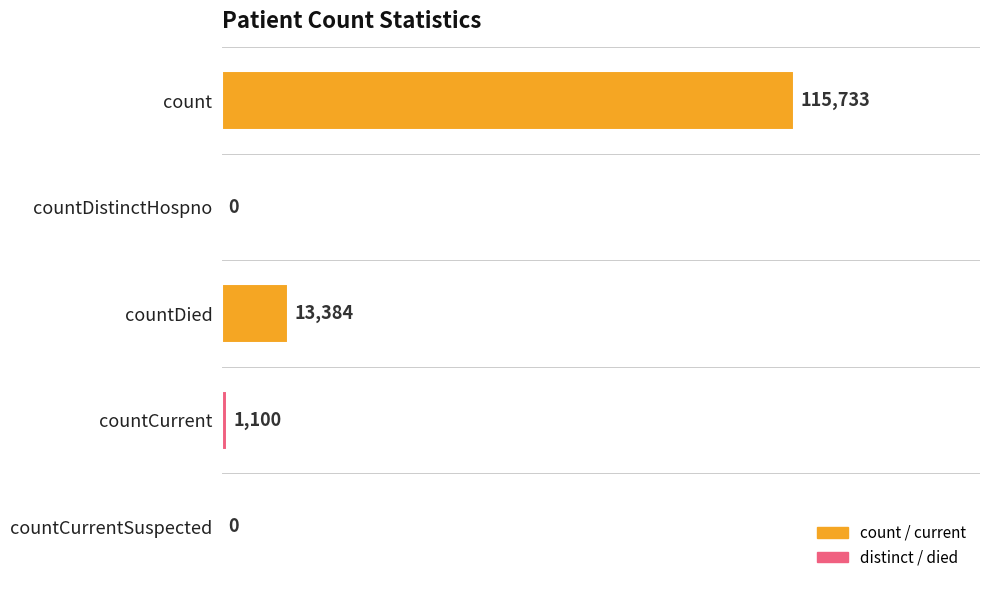

Are the bars horizontal?

Yes